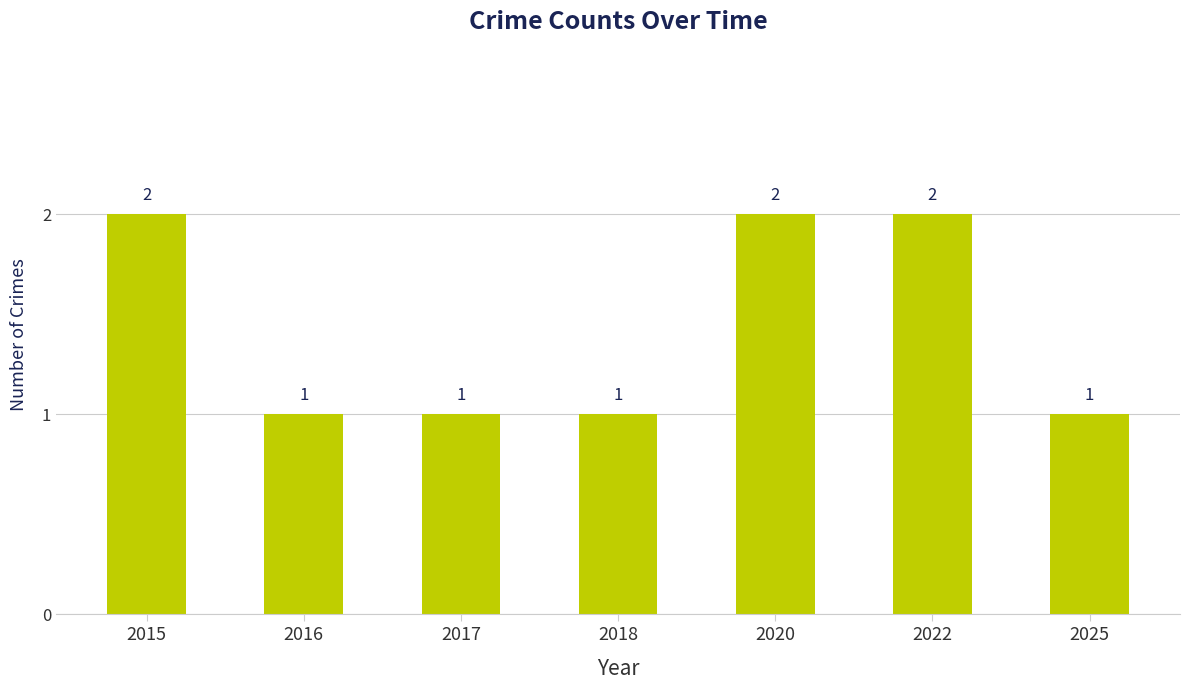

What is the value of the 4th bar from the left?

1